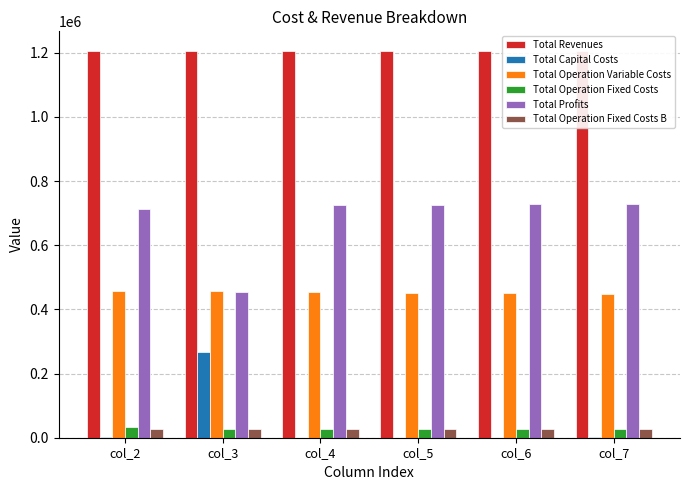

At which category is the sum across all series the highest?

col_2